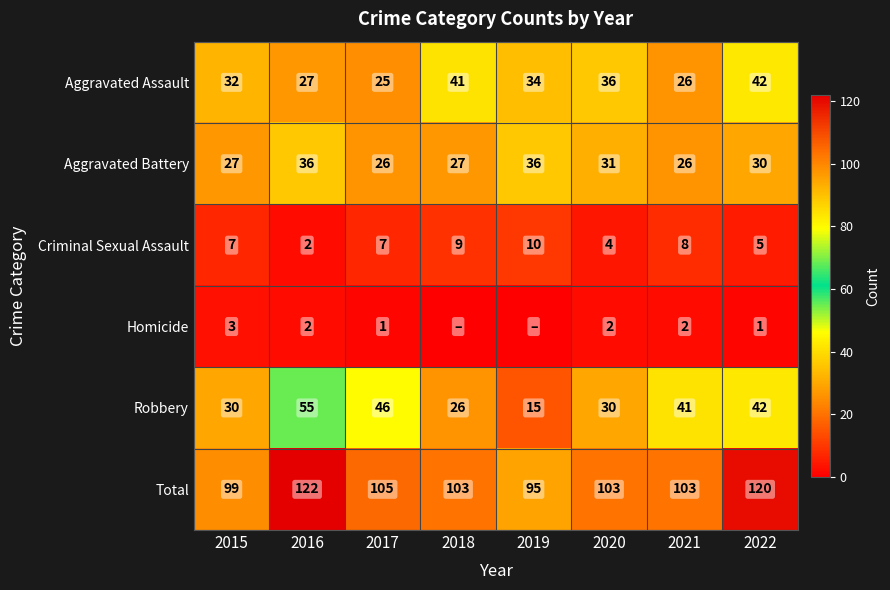

What is the sum of the Total values at 2019 and 2016?

217